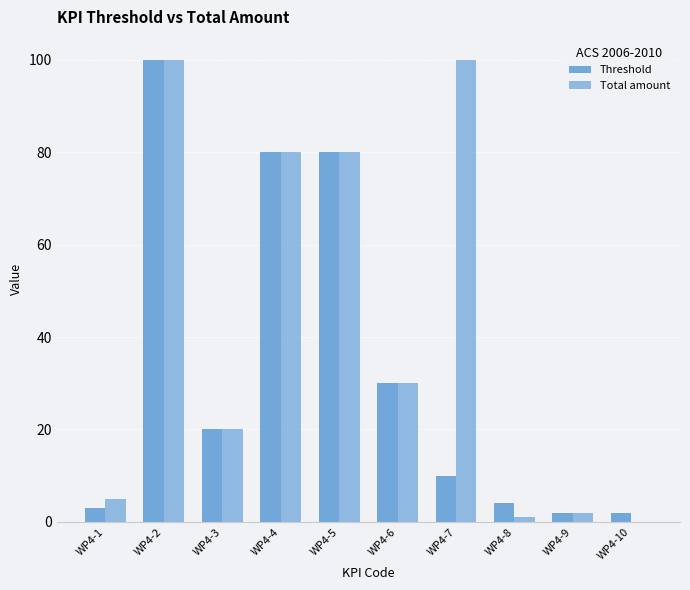

Where does the Threshold series first go above 20?

WP4-2